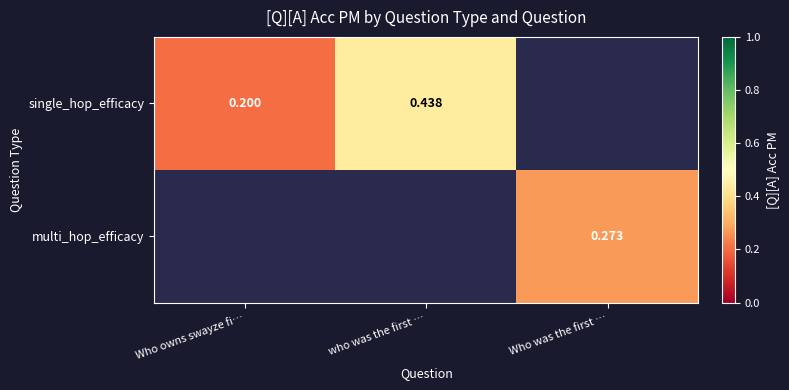

The value of single_hop_efficacy at Who owns swayze fi… is 0.2. True or false?

True